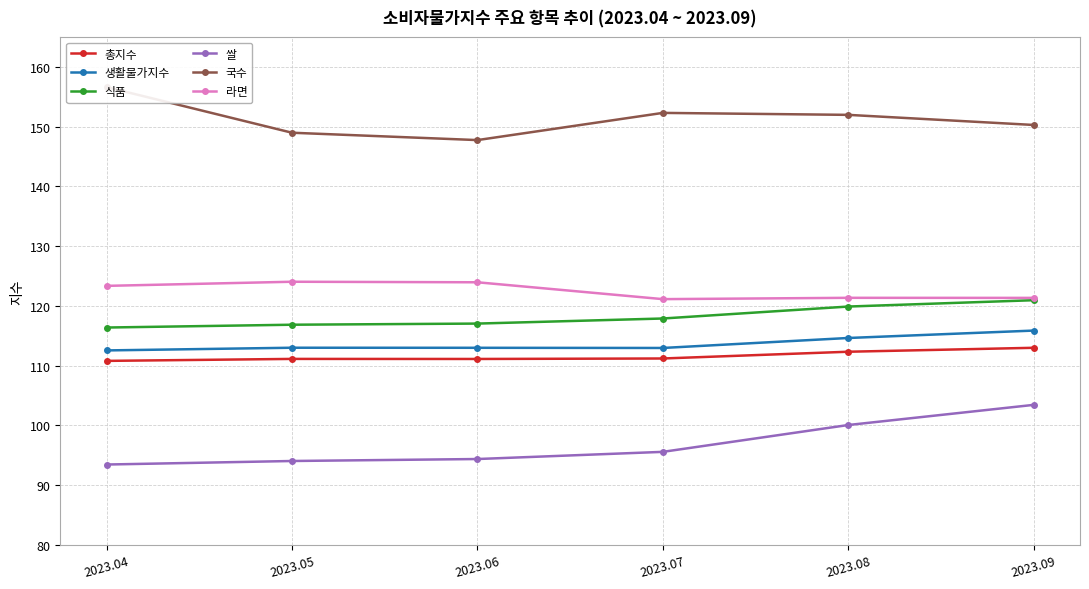

True or false: 생활물가지수 has more than 2 interior local peaks.

False